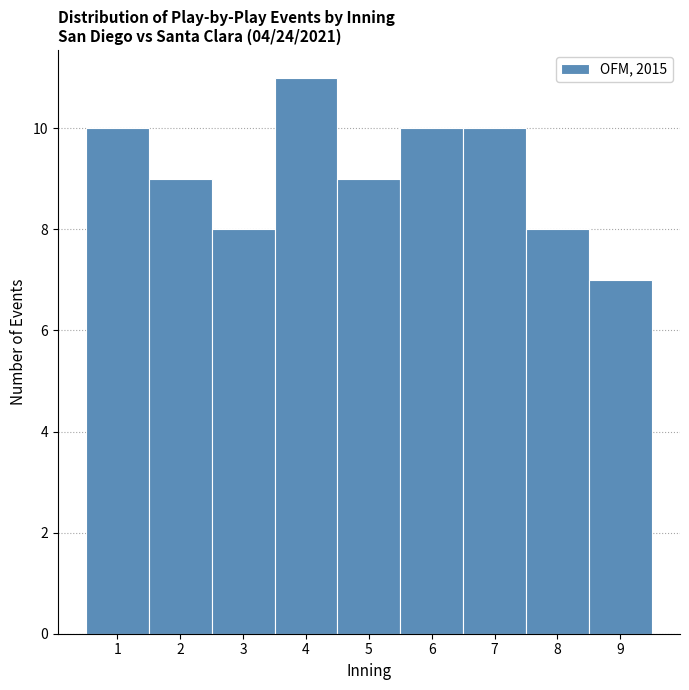

Over which range of the x-axis is the bar tallest?

3.5 to 4.5